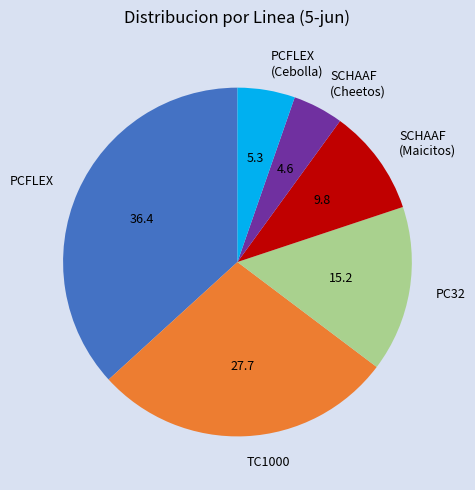

Is PCFLEX the majority of the pie?

No